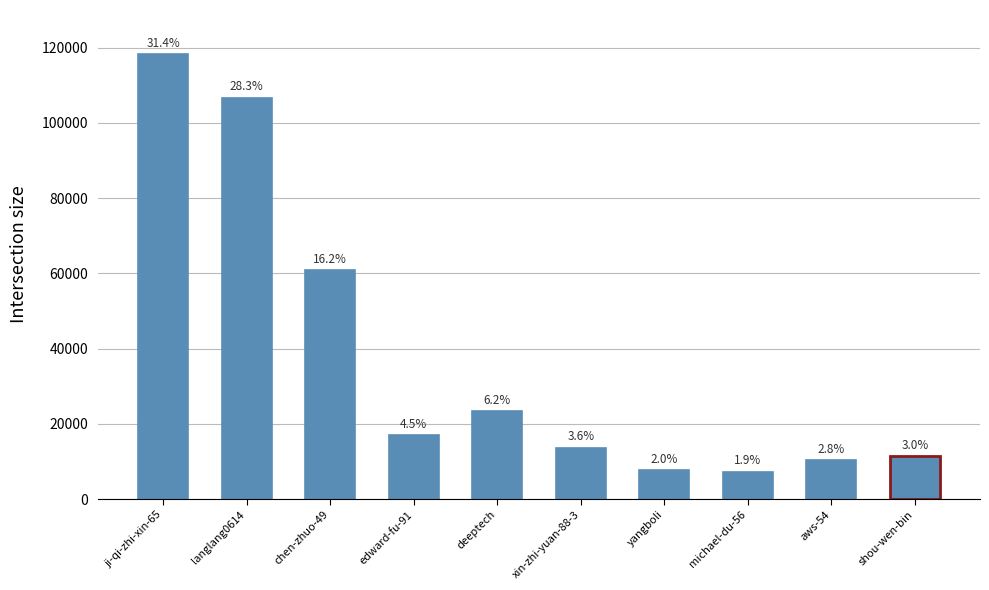

Reading left to right, transcribe all the data shown in this chart.

ji-qi-zhi-xin-65=118293	langlang0614=106644	chen-zhuo-49=60878	edward-fu-91=16952	deeptech=23379	xin-zhi-yuan-88-3=13591	yangboli=7690	michael-du-56=7216	aws-54=10368	shou-wen-bin=11347